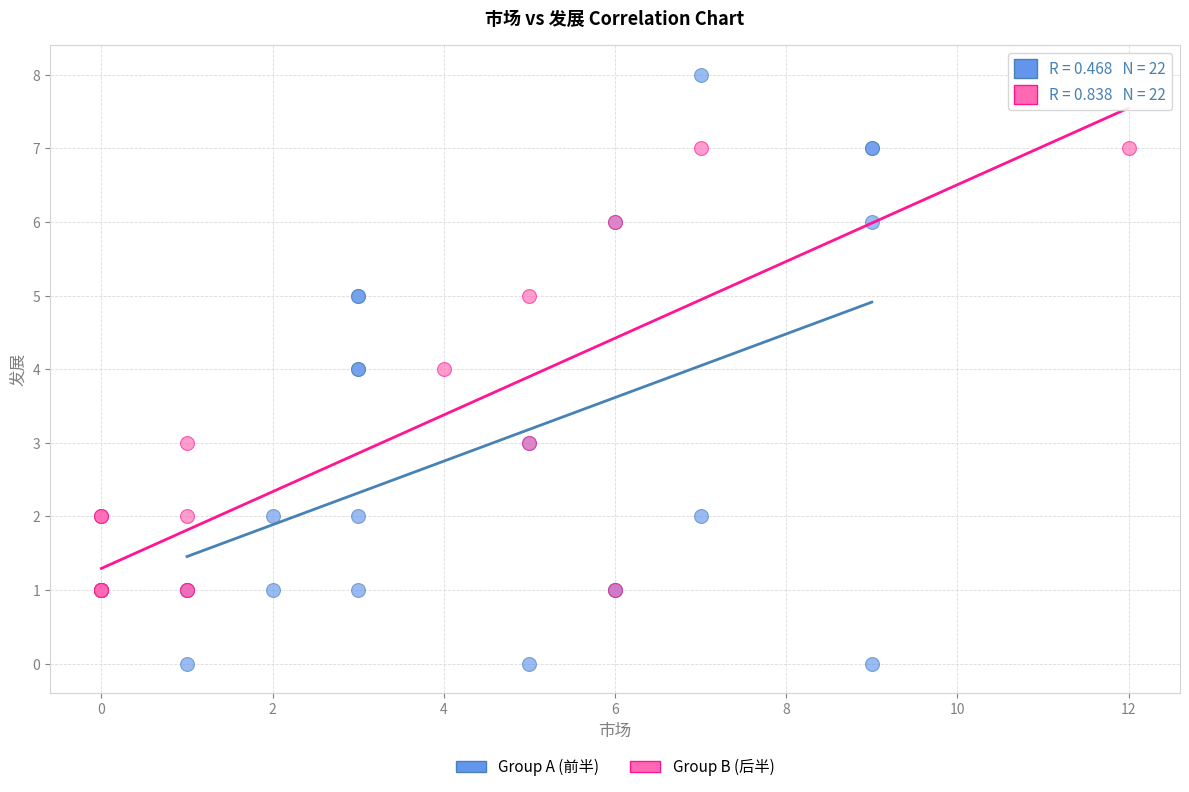

What are all the series names shown in the legend?

Group A (前半), Group B (后半)